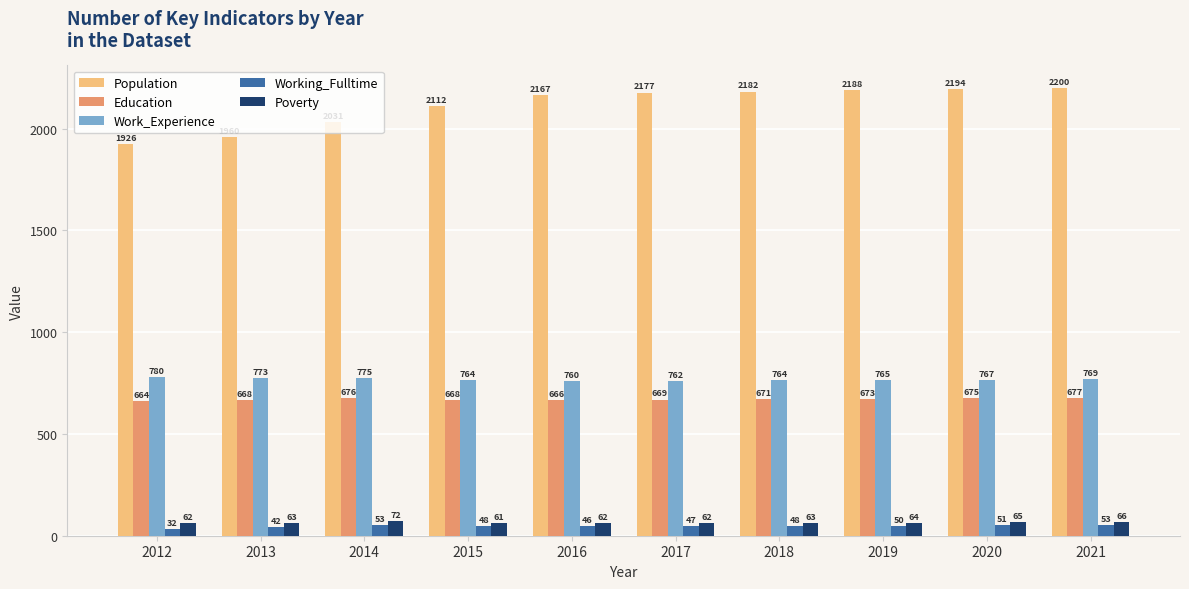

True or false: Work_Experience has a value of 1291 at 2012.

False